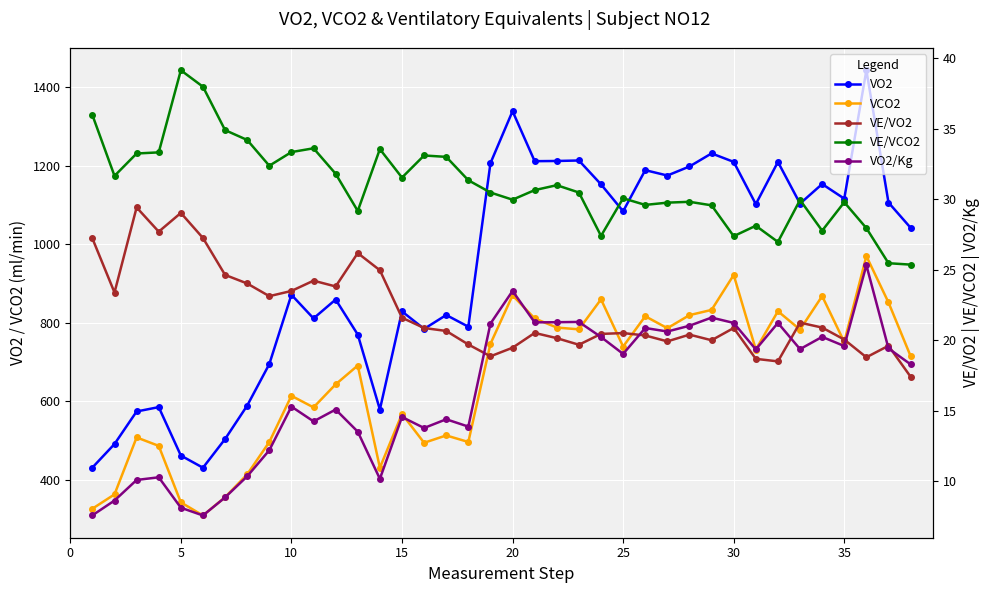

True or false: VE/VO2 and VCO2 cross at least once.

False